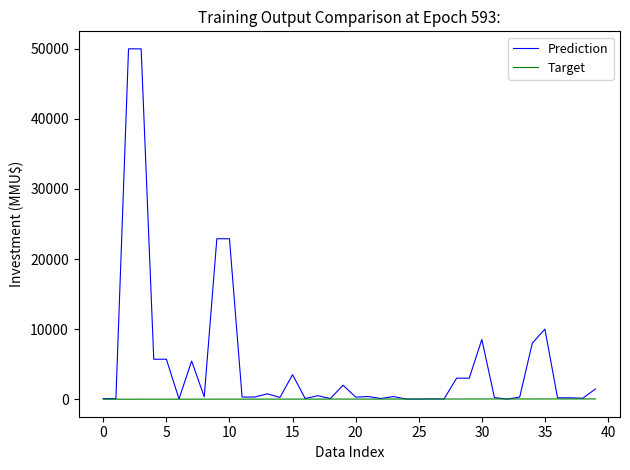

How many series are shown in this chart?

2